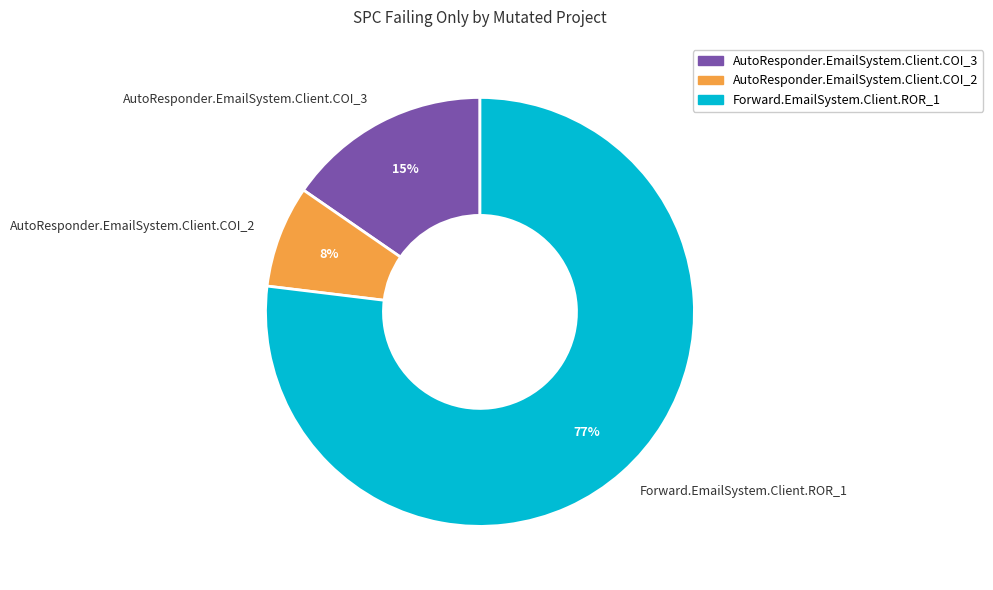

How many slices are in this pie chart?

3